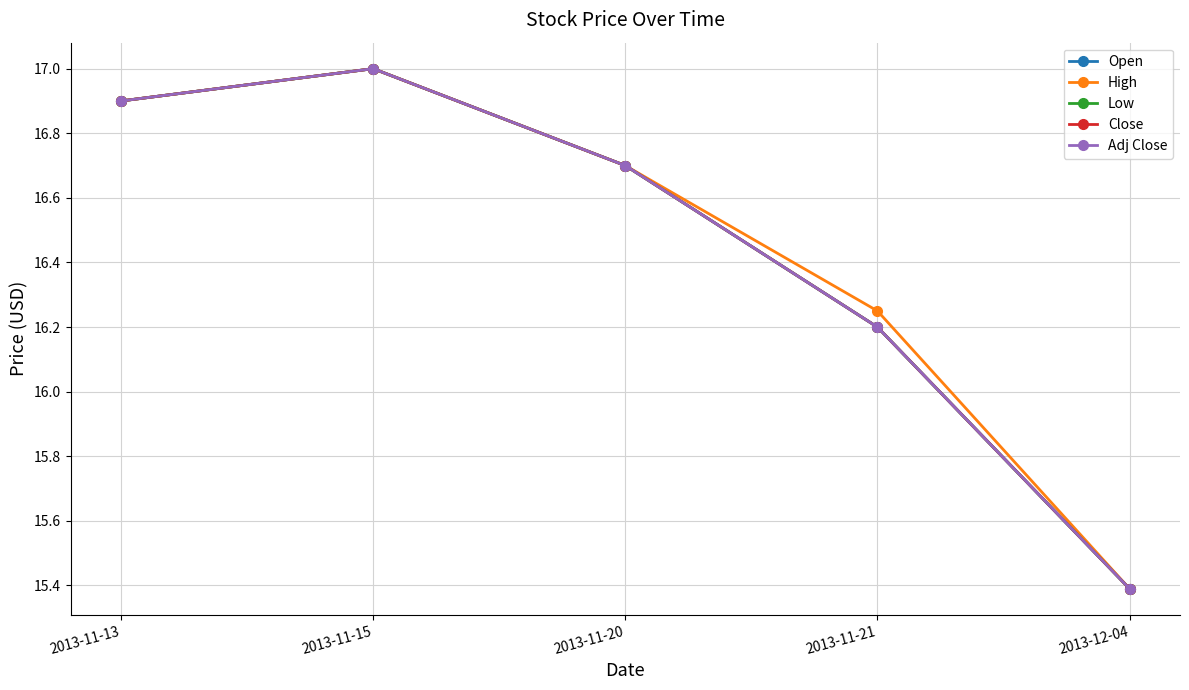

True or false: High has a value of 16.2 at 2013-11-21.

True